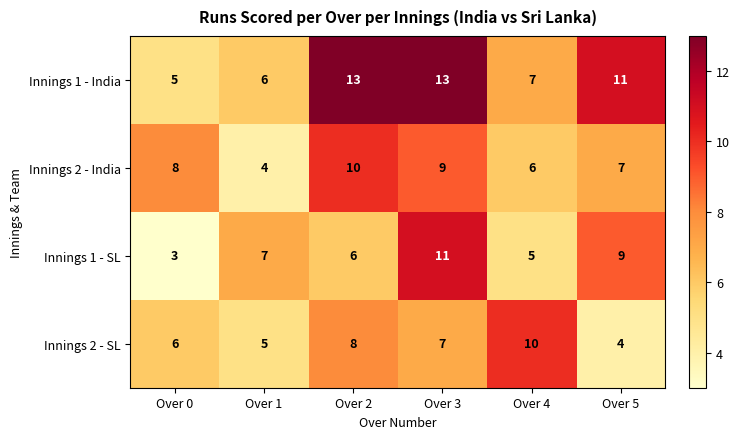

Rank the series at Over 0 from highest to lowest value.

Innings 2 - India, Innings 2 - SL, Innings 1 - India, Innings 1 - SL